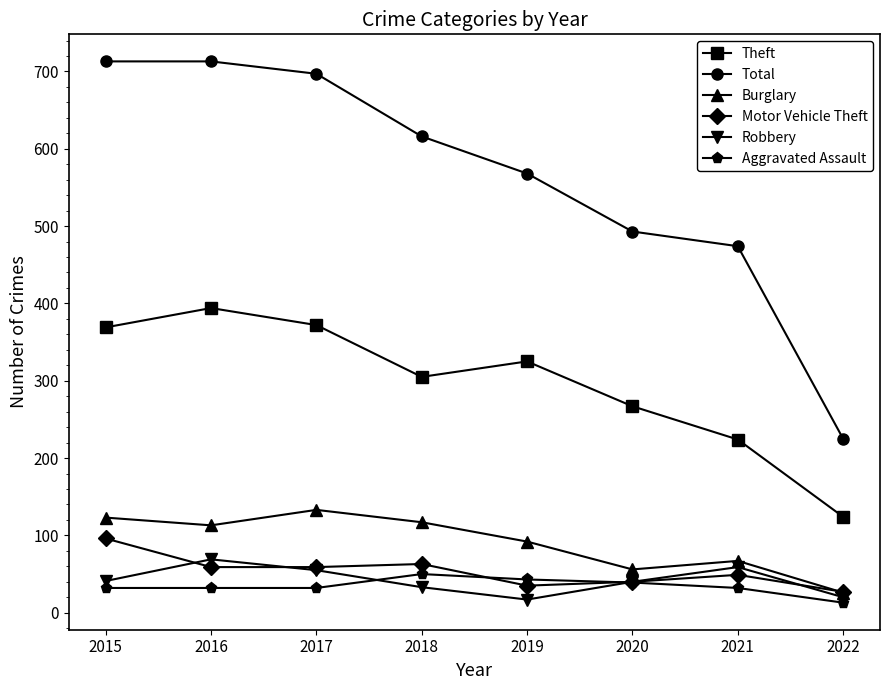

True or false: Total has a value of 132 at 2019.

False